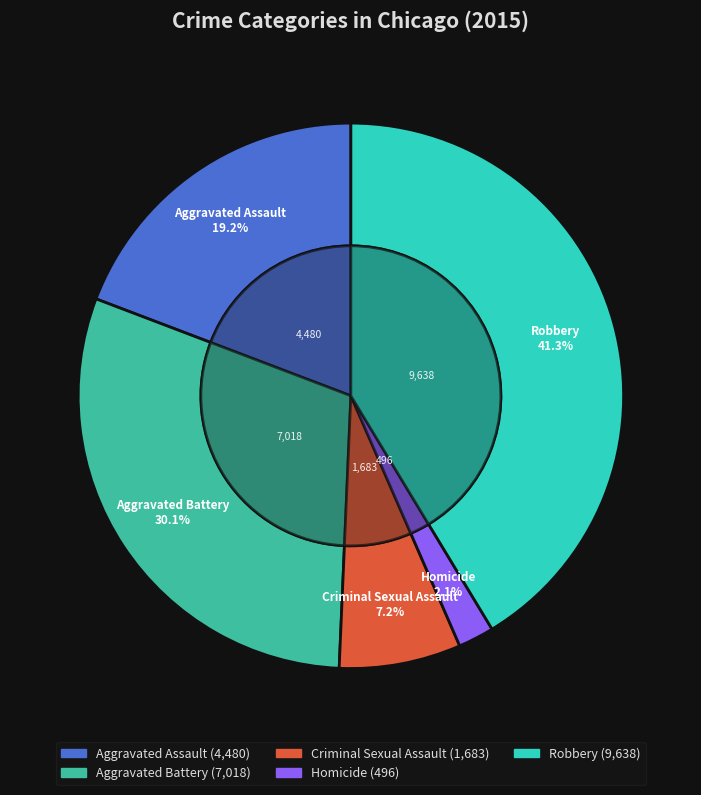

To the nearest percent, what percentage of the pie is Criminal Sexual Assault?

7%